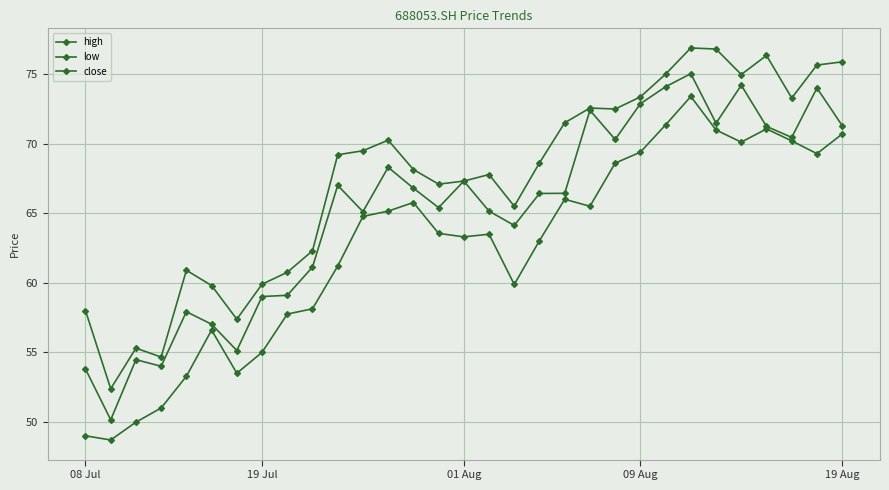

Is this an area chart (filled region under the line)?

No